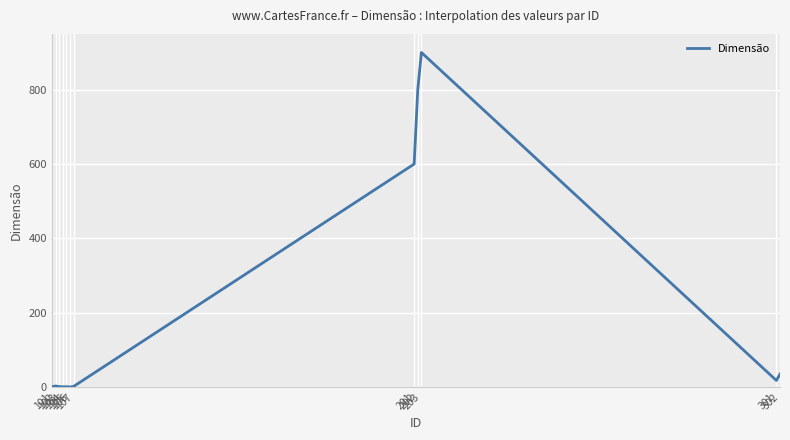

What is the difference between the maximum and minimum values?

899.7